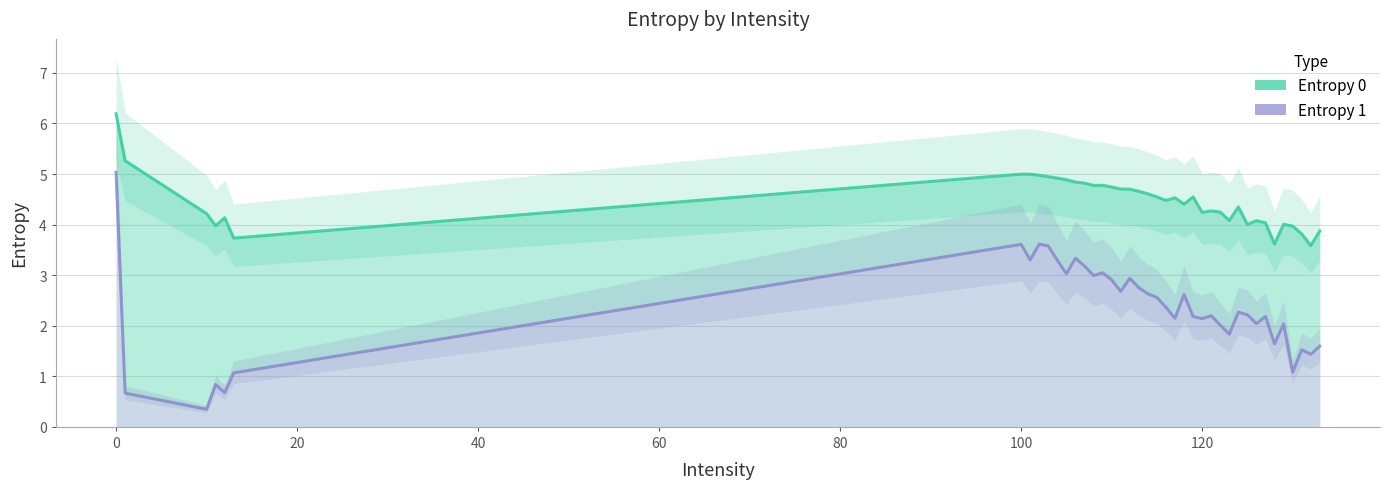

What is the greatest value displayed?

6.2